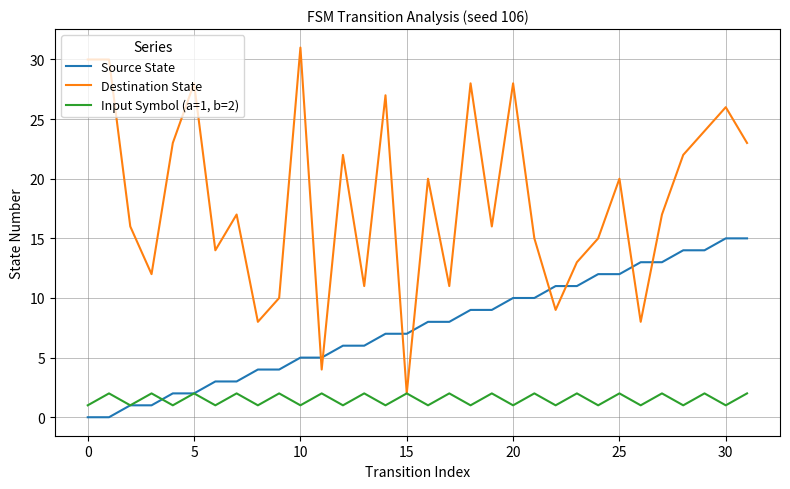

In Destination State, how many points are lower than both neighbors (excluding endpoints)?

10